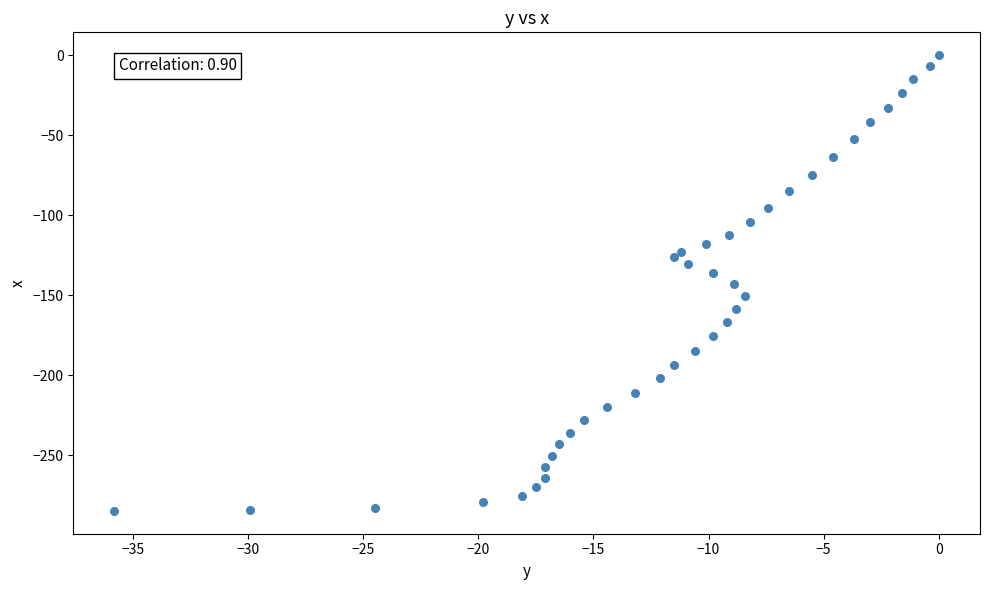

What is the range of Y values (max minus min)?

284.9